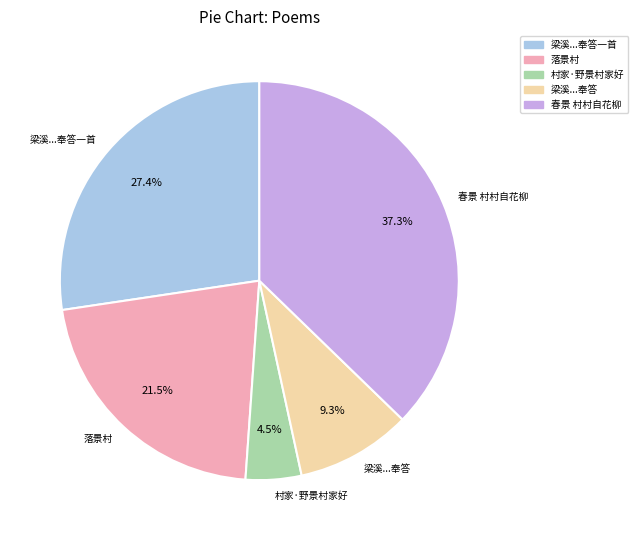

To the nearest percent, what is the average slice percentage?

20%